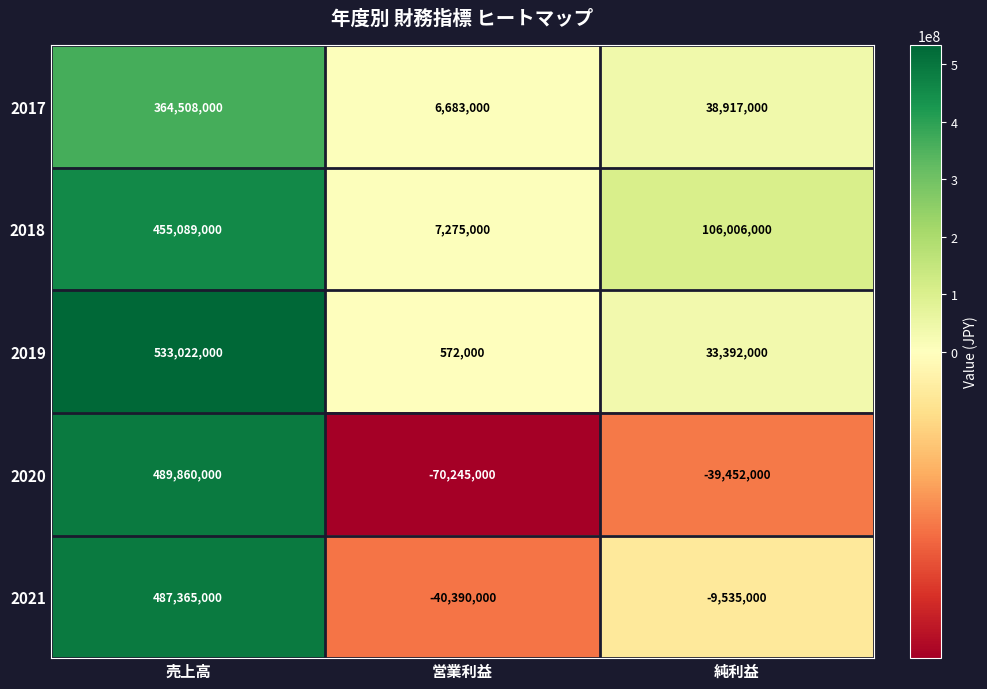

How many distinct data groups are displayed?

5